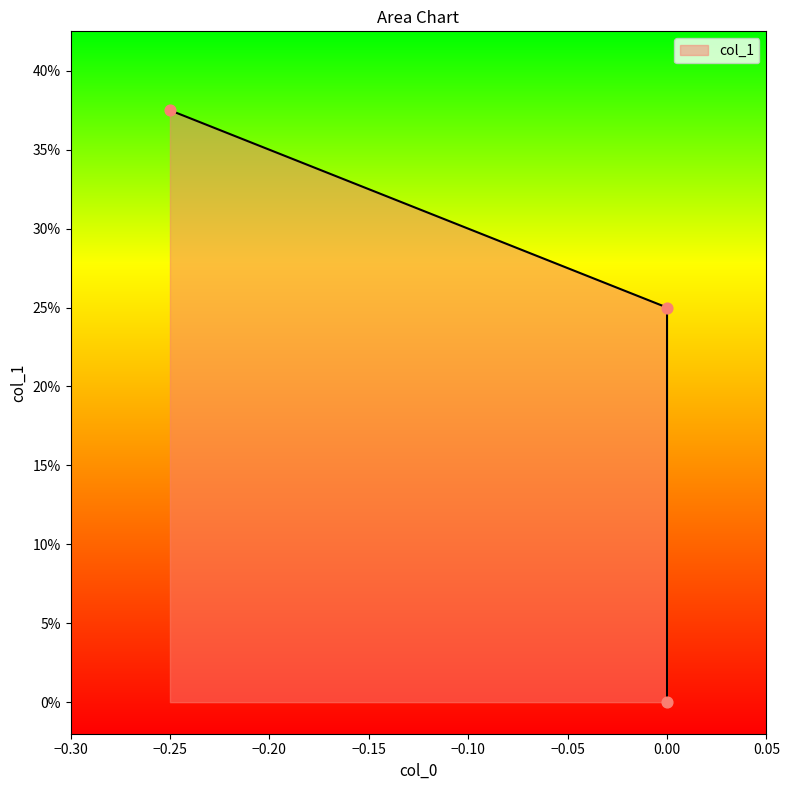

What is the change in value from 0.0 to 0.0?

-0.2